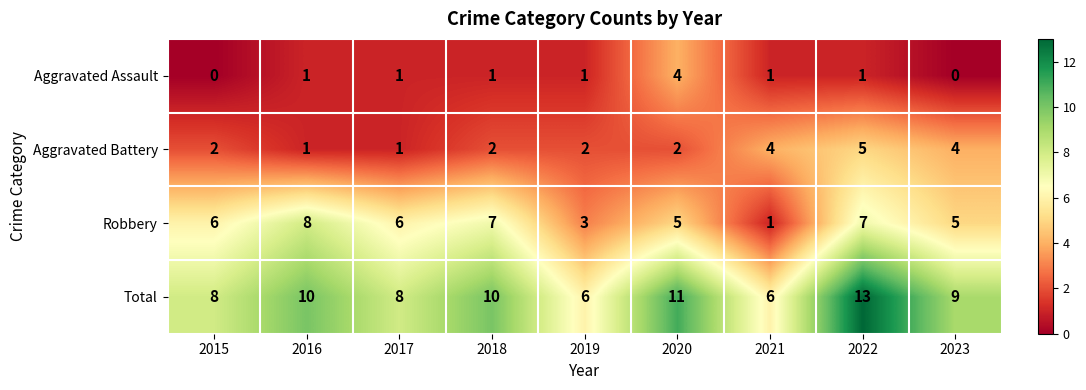

Rank the series at 2023 from lowest to highest value.

Aggravated Assault, Aggravated Battery, Robbery, Total